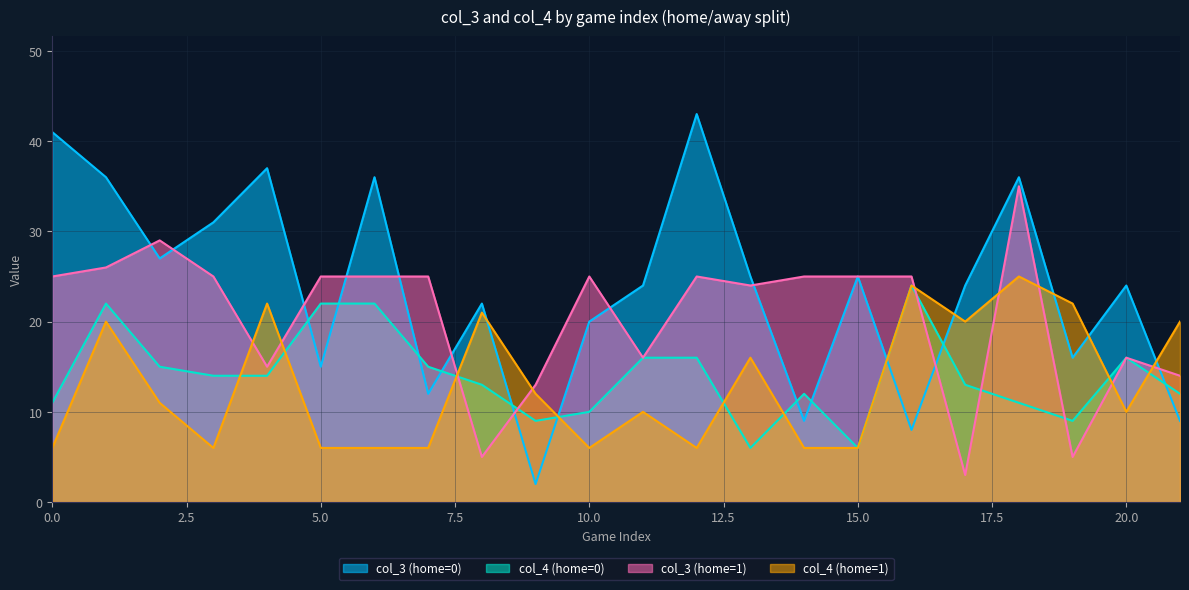

The col_3 (home=1) series shows 10 at 10.0. True or false?

False